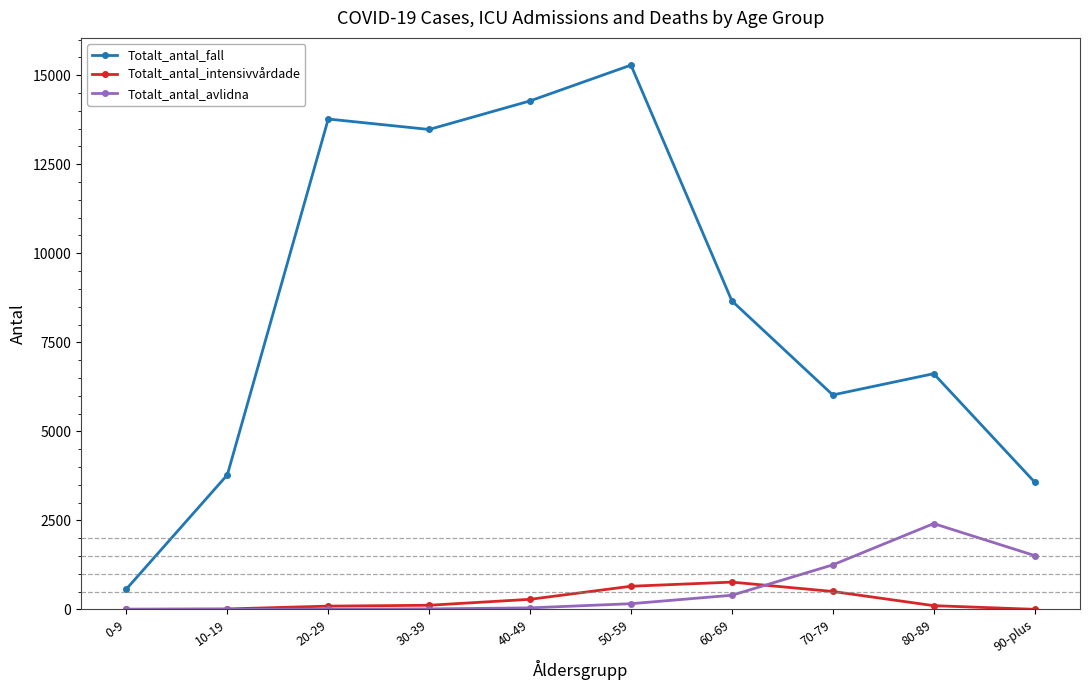

What is the maximum value for Totalt_antal_fall?

15284